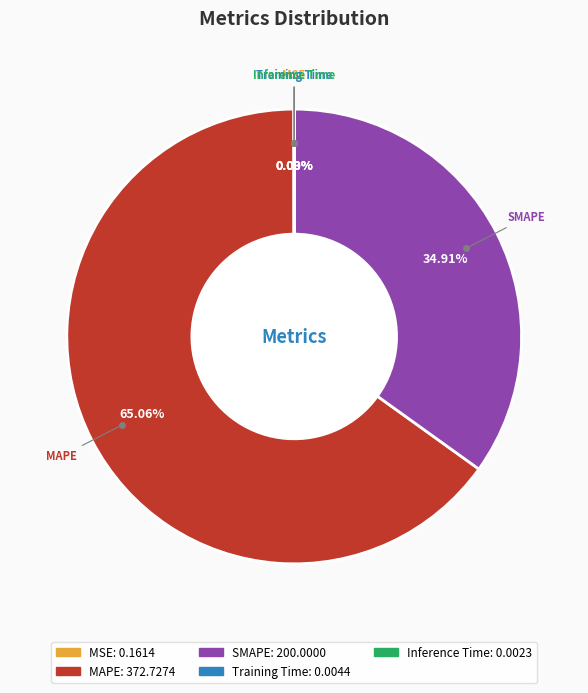

Which category has the biggest portion of the pie?

MAPE